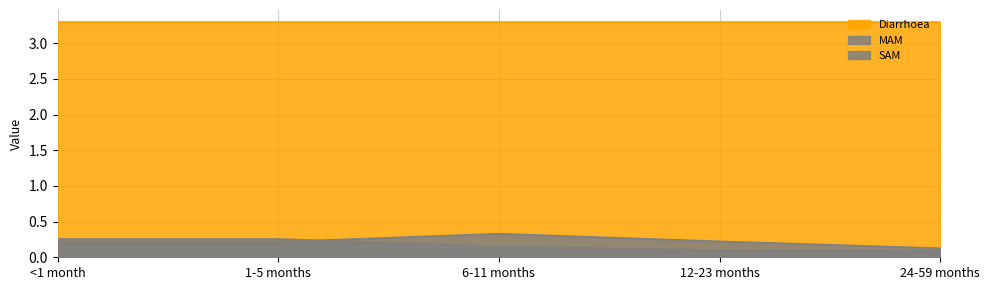

What is the label of the 2nd point from the left?

1-5 months